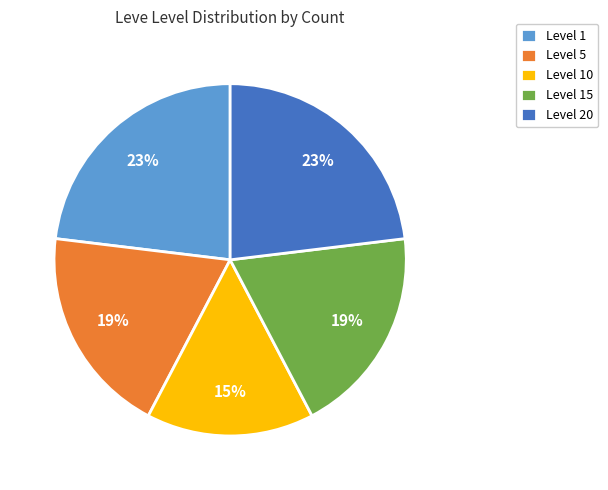

Do Level 1 and Level 10 together represent more than half of the pie?

No